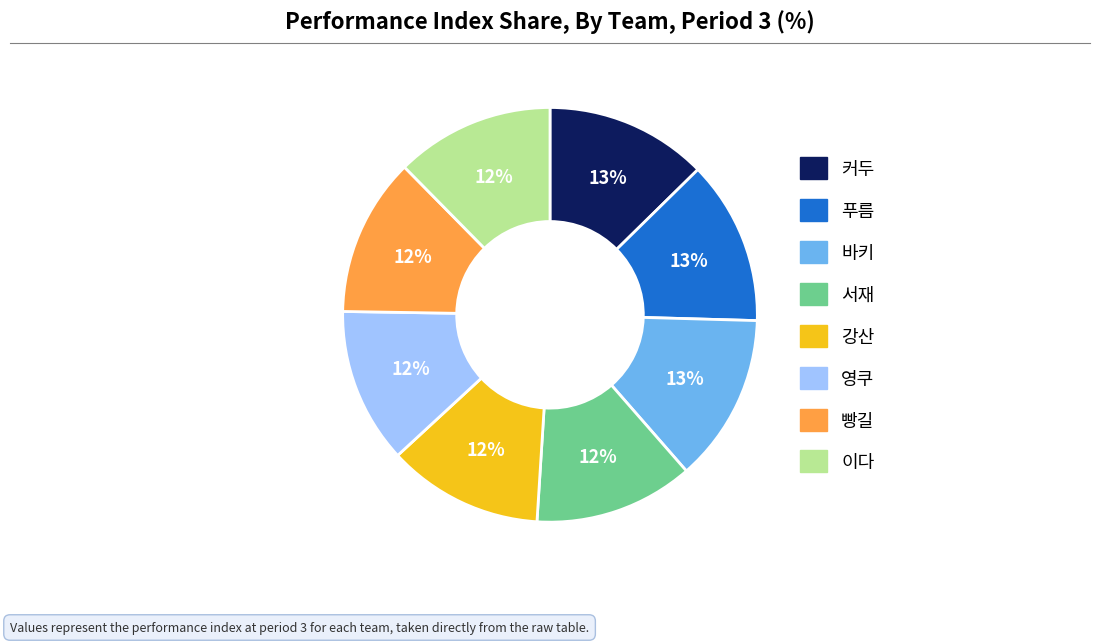

To the nearest percent, what percentage of the pie is 커두?

13%